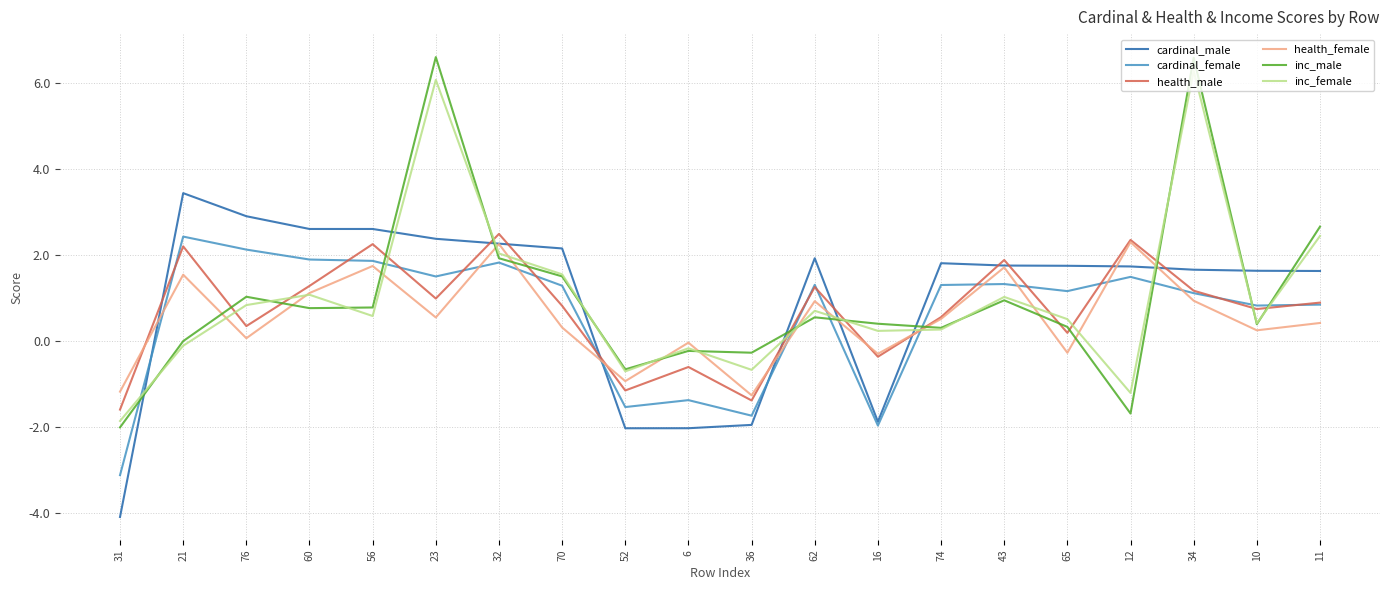

What is the sum of all inc_male values?

20.0